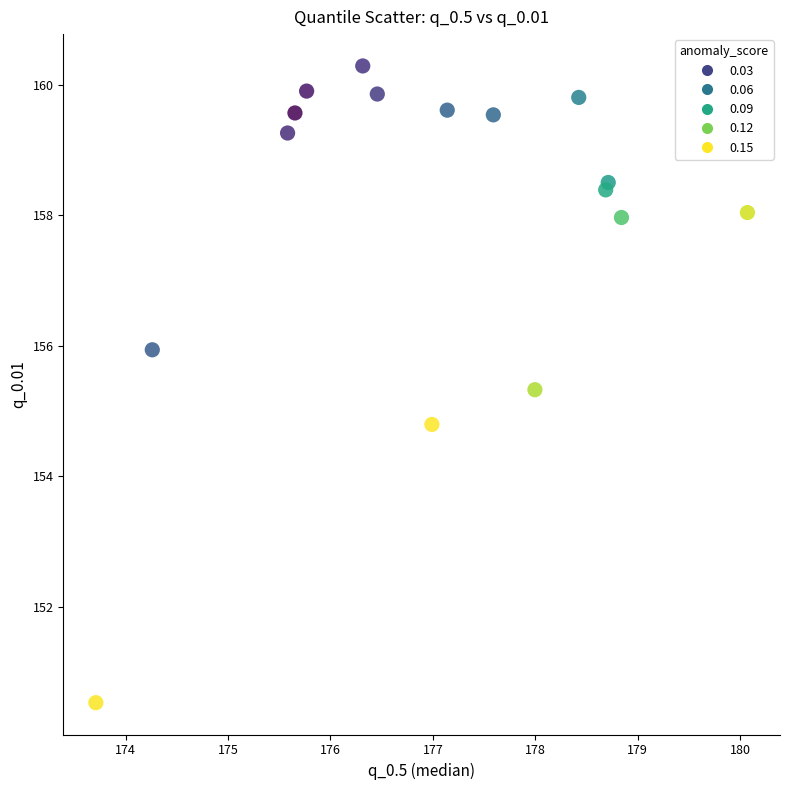

What is the range of X values (max minus min)?

6.4